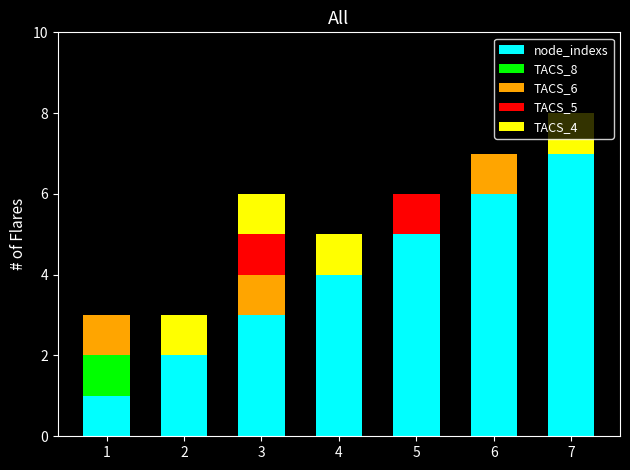

How many series are shown in this chart?

5